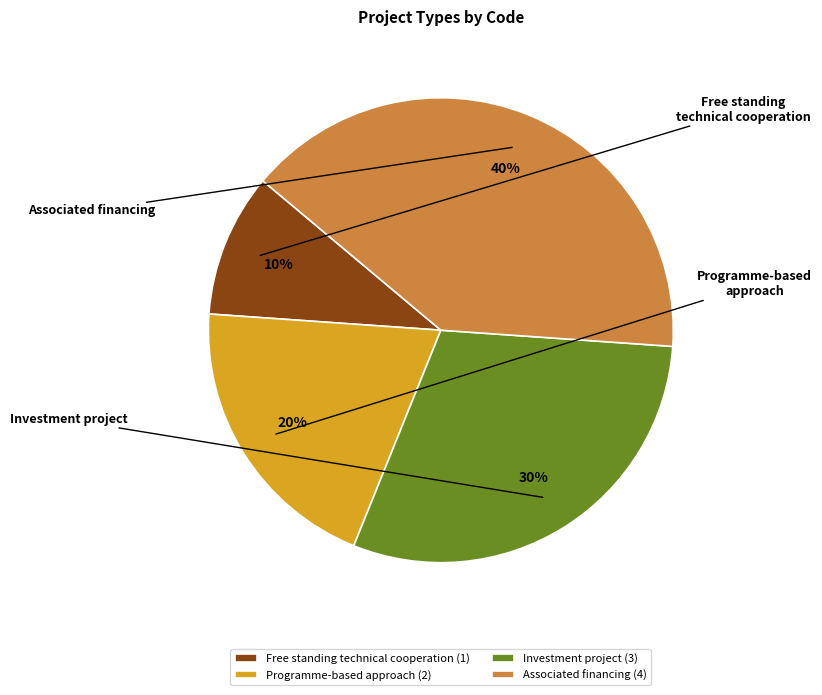

Rank the categories by value from highest to lowest.

Associated financing, Investment project, Programme-based approach, Free standing technical cooperation